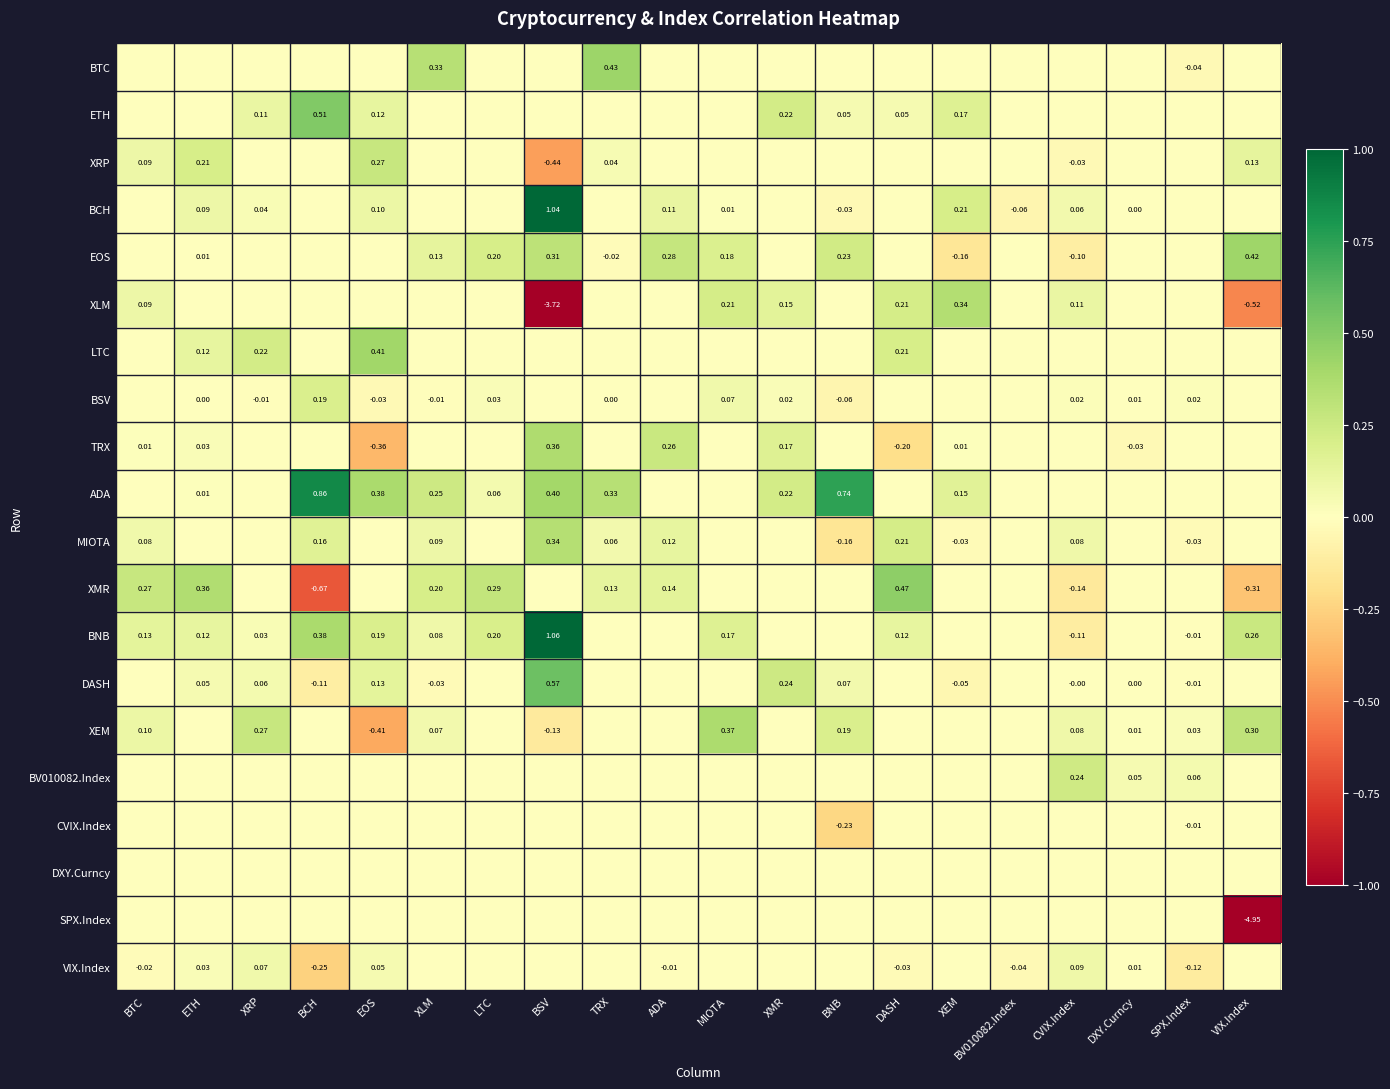

What is the difference between the second highest and second lowest values in the VIX.Index series?

0.2